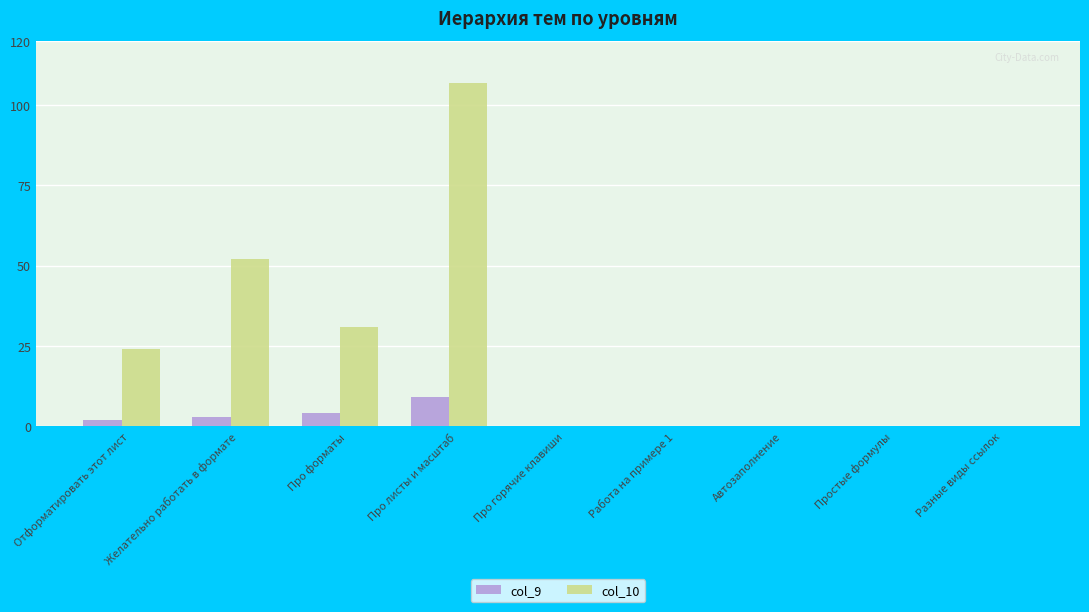

What is the total value across all series at Желательно работать в формате?

55